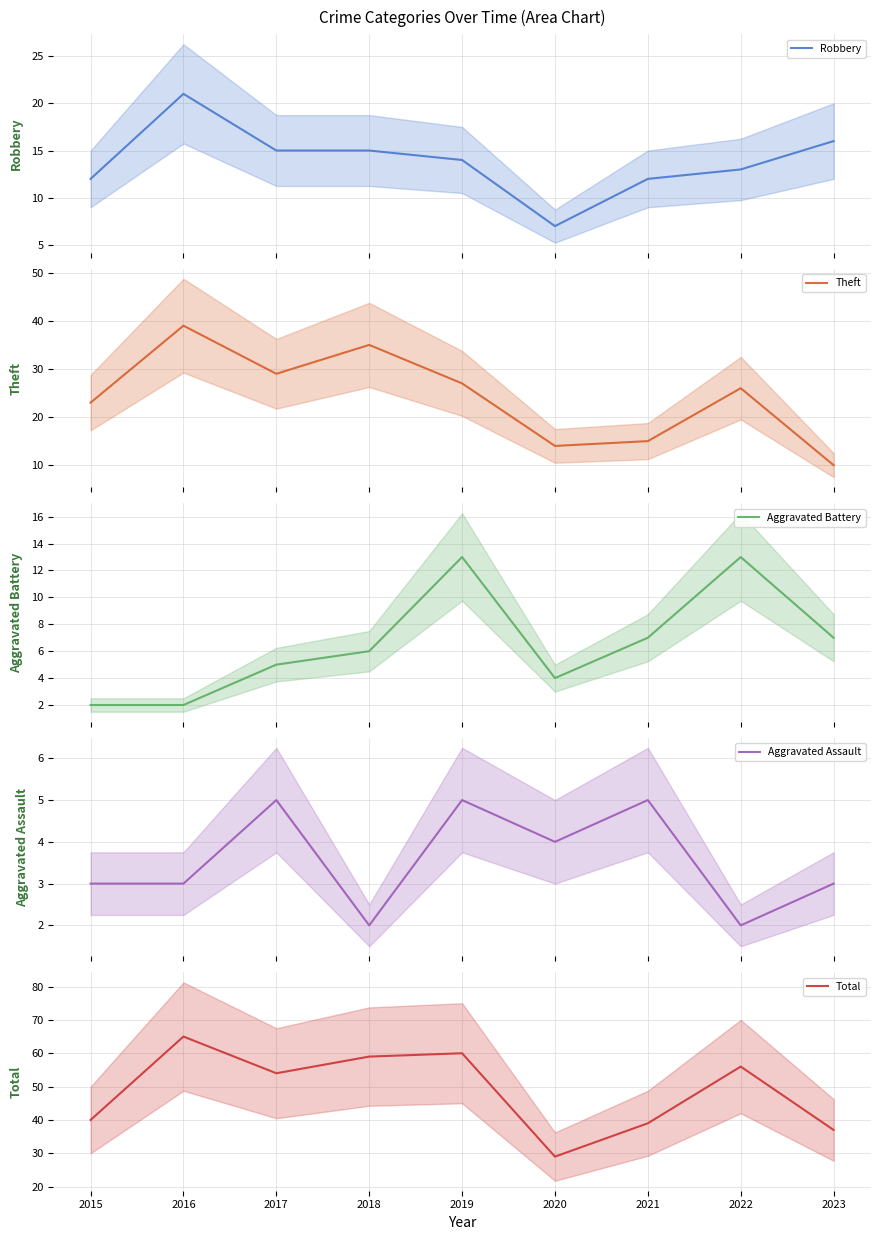

True or false: Aggravated Assault and Theft cross at least once.

False